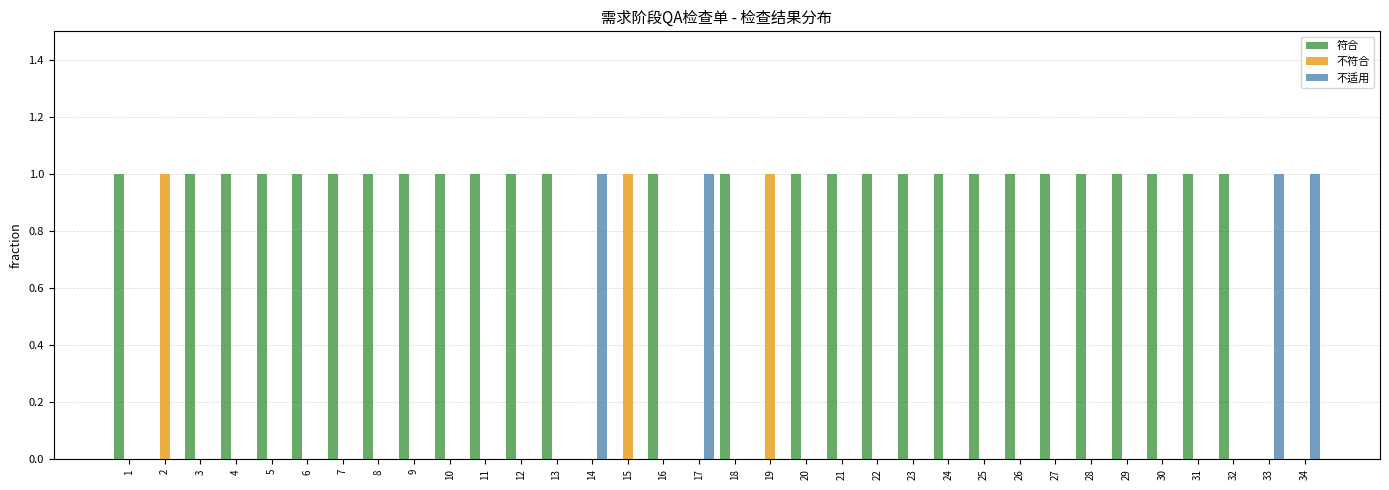

What is the spread (max minus min) of values at 30?

1